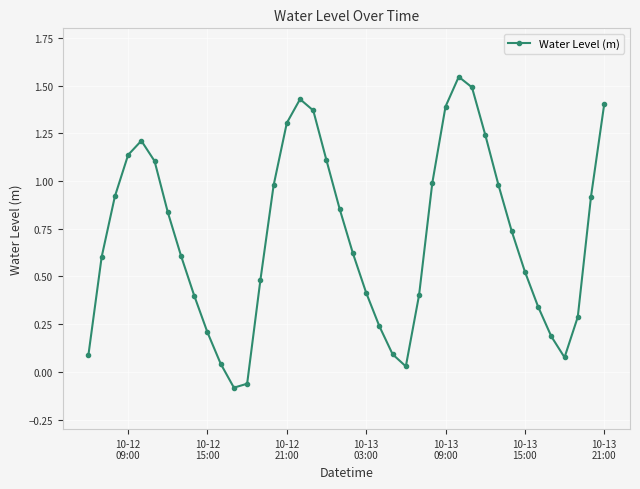

True or false: the data has more than 1 interior local peaks.

True